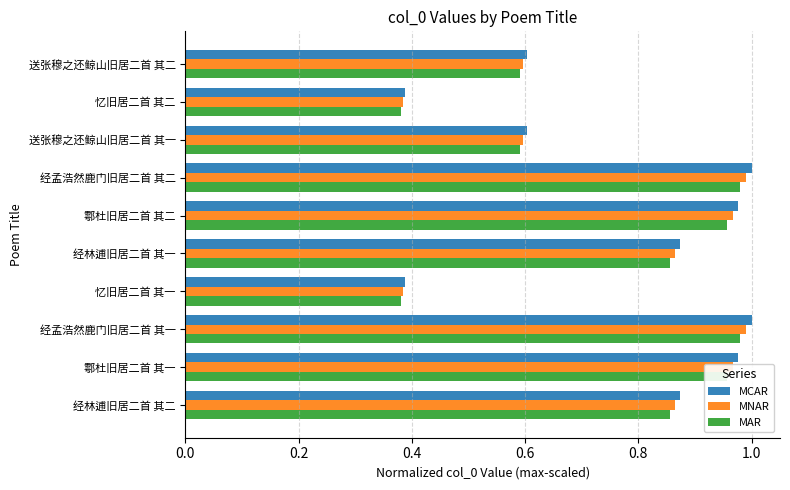

The MCAR series shows 0.3 at 经林逋旧居二首 其一. True or false?

False